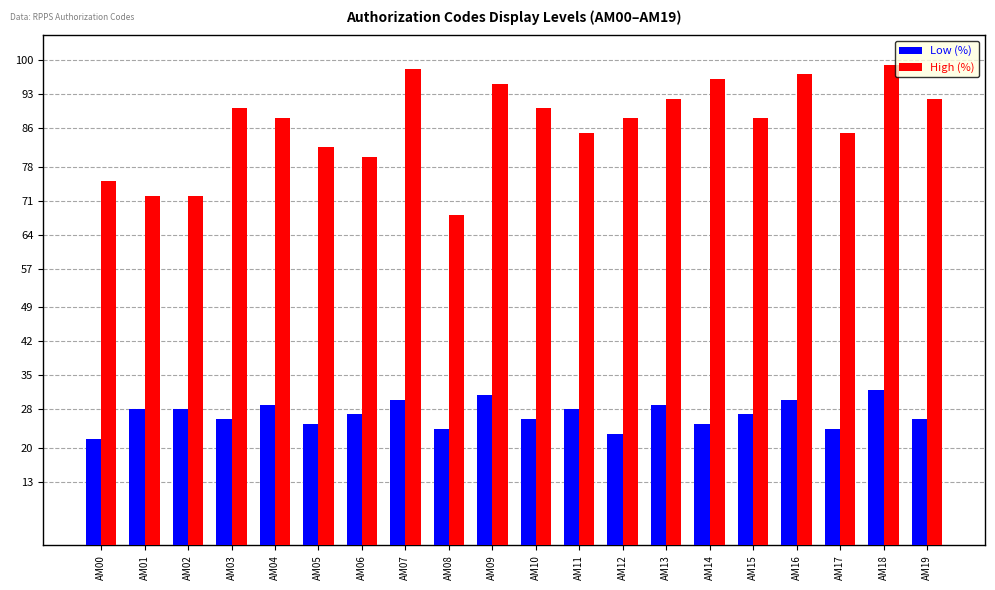

Is the value of High (%) at AM12 greater than the value of Low (%) at AM03?

Yes